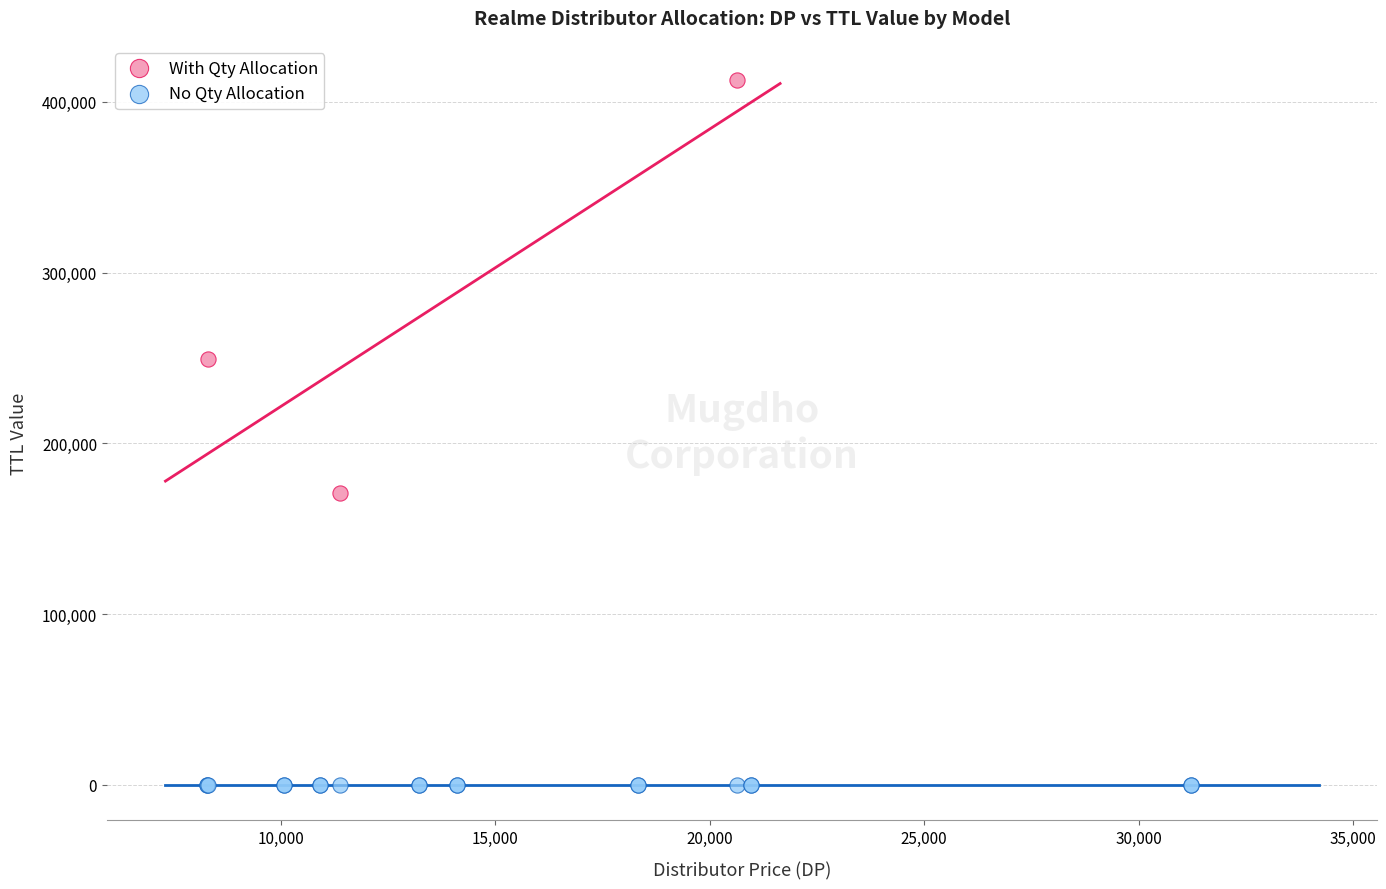

Which series contains the lowest Y value?

No Qty Allocation